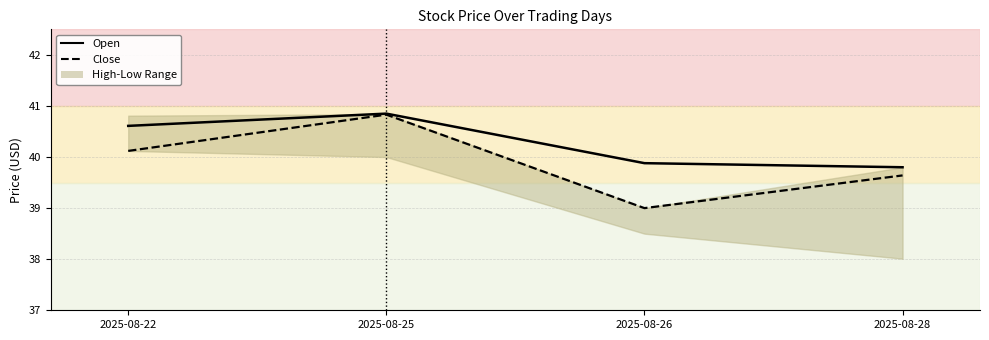

List the series in order of their overall mean, lowest first.

Close, Open